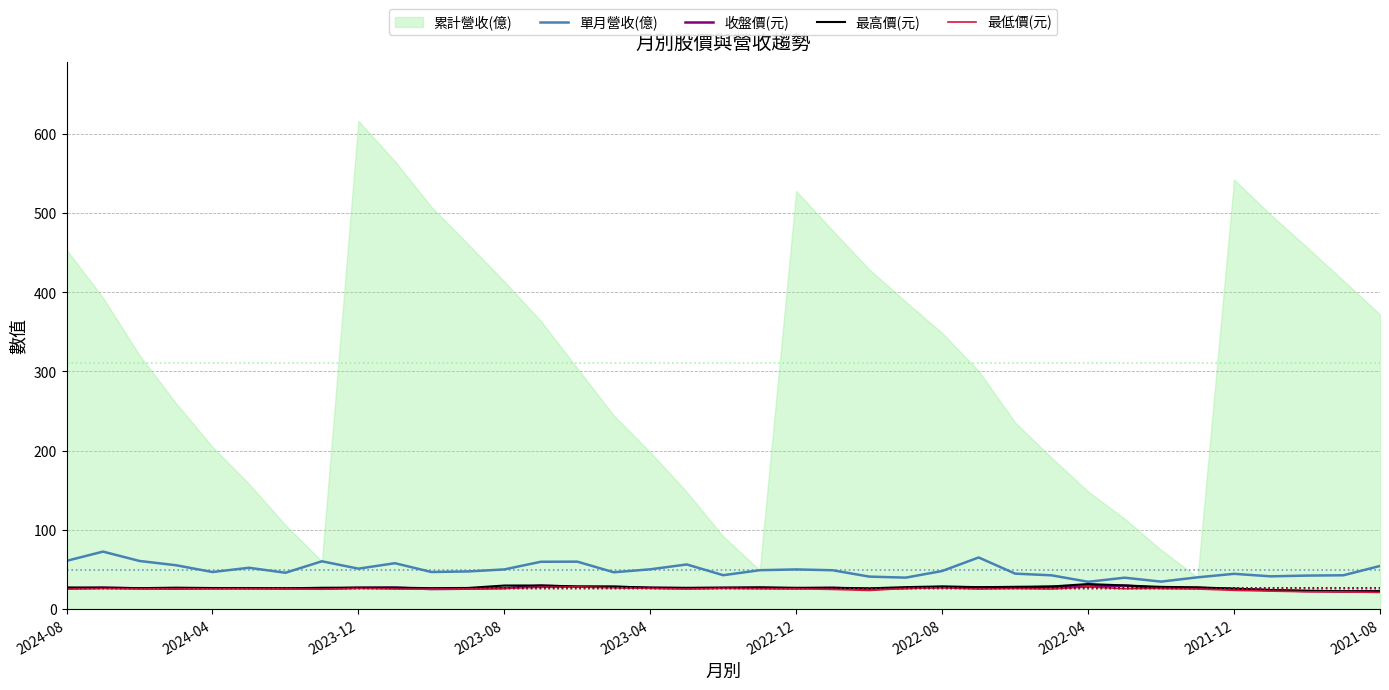

What is the value of the 最高價(元) point at the 11th from the left?

26.2